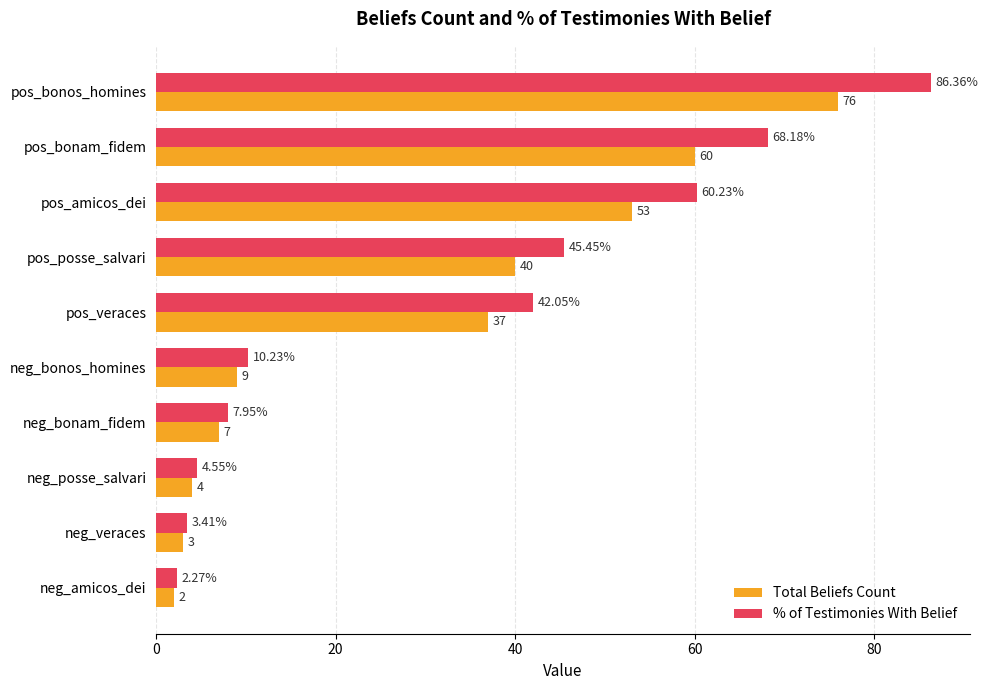

What is the difference between the maximum and minimum values in the Total Beliefs Count series?

74.0